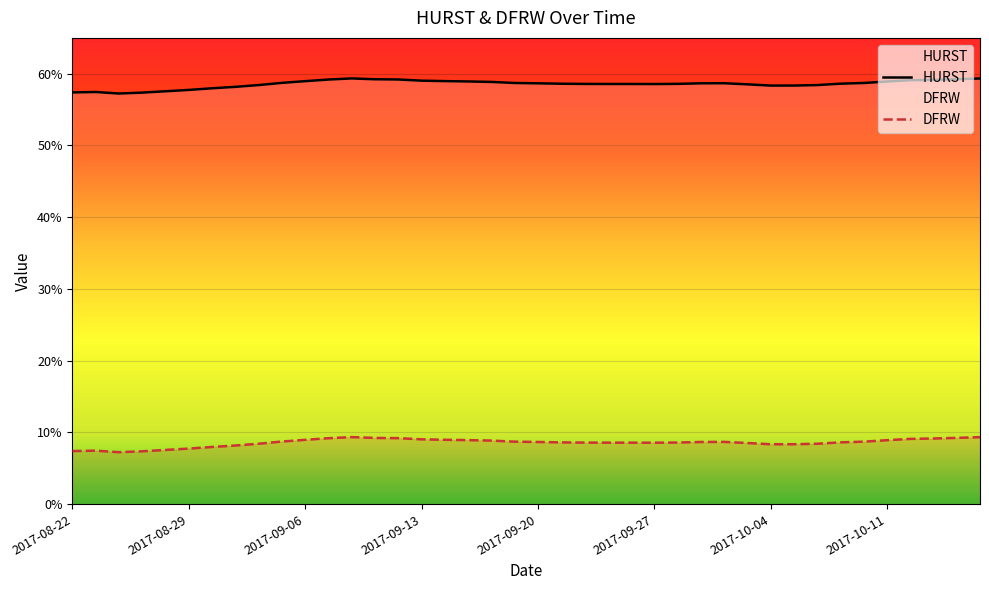

True or false: HURST and DFRW intersect in this chart.

False